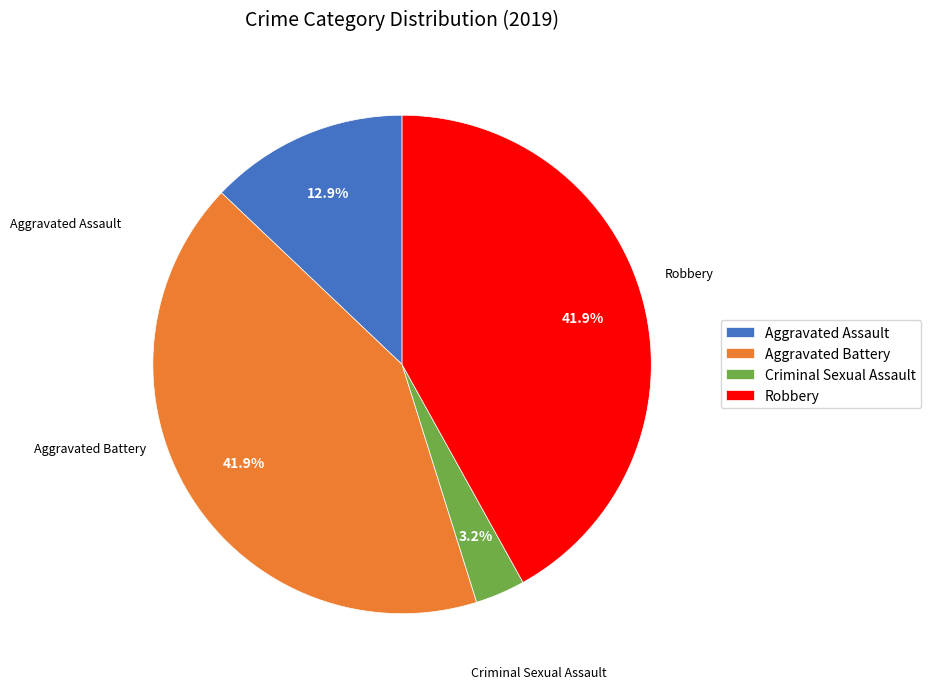

Is there any slice that represents more than half of the pie?

No